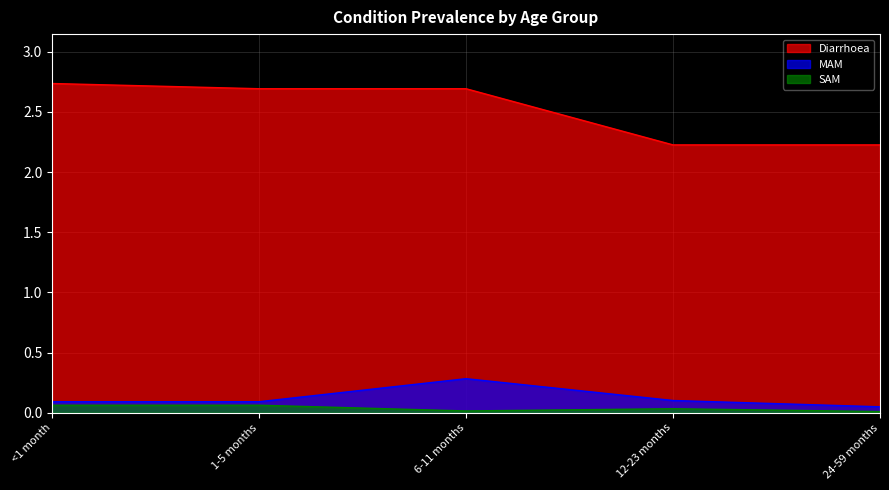

Is the value of MAM at <1 month greater than the value of SAM at 24-59 months?

Yes